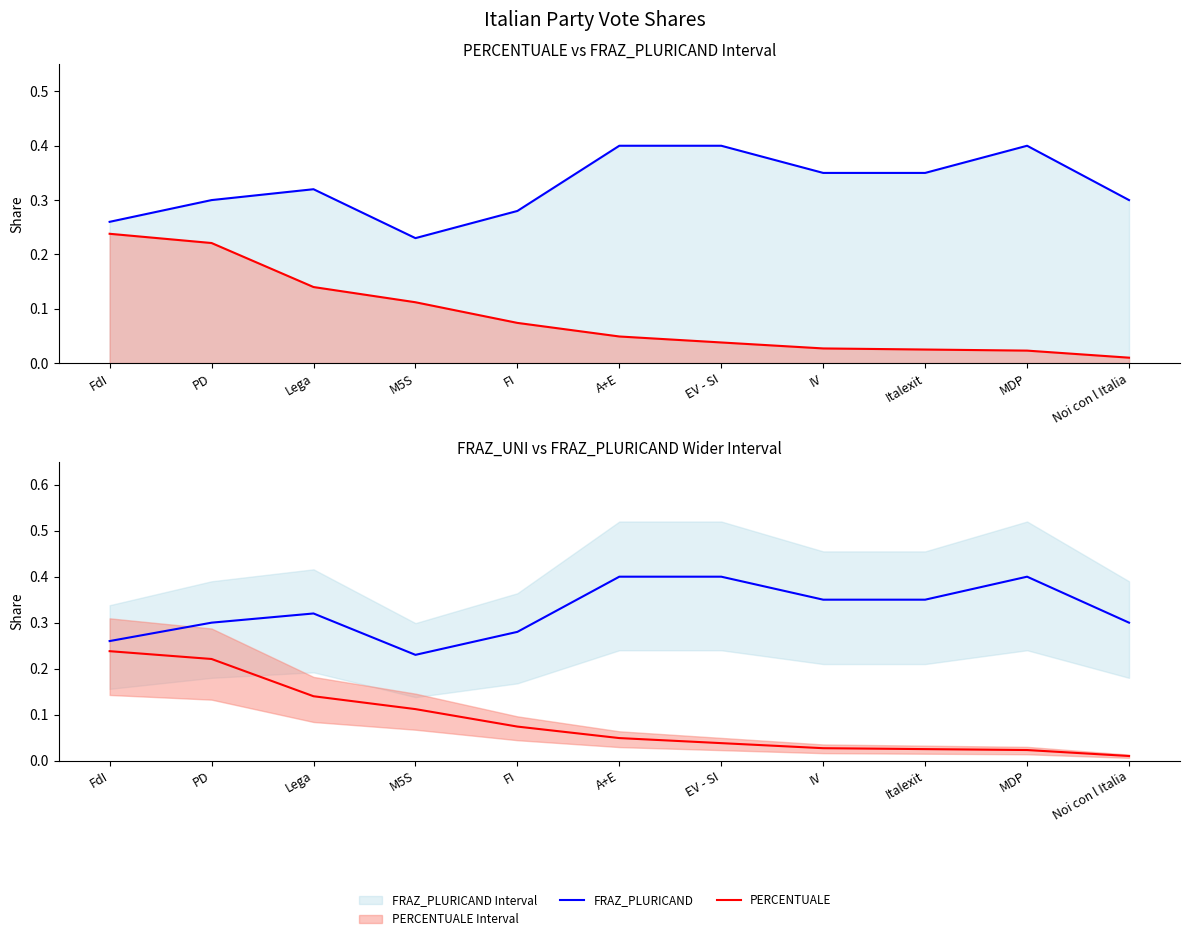

What is the label of the 7th point from the left?

EV - SI